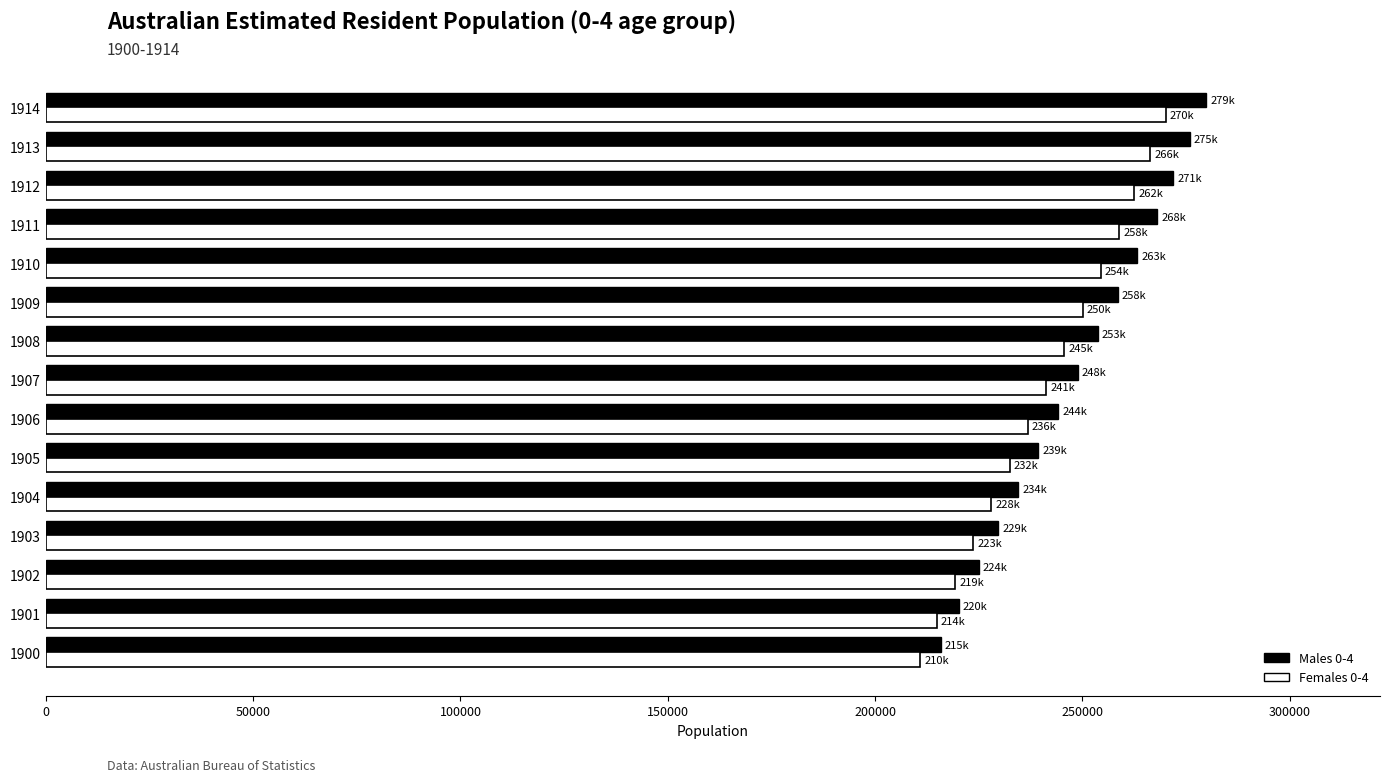

Which series has the widest spread of values?

Males 0-4